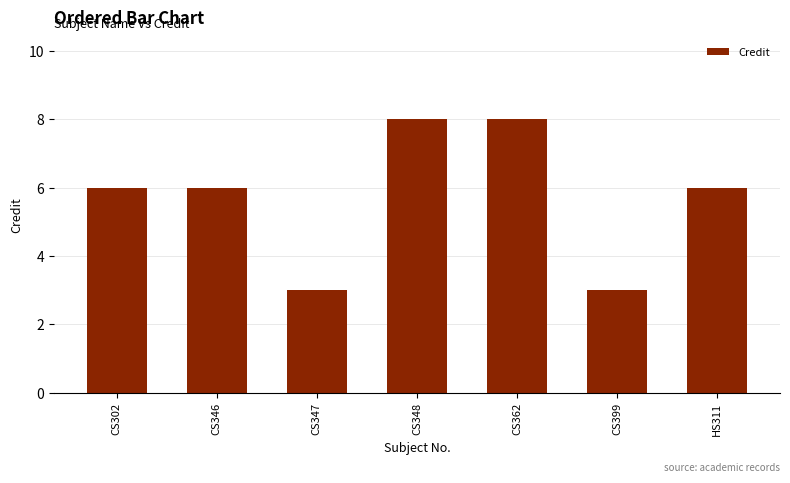

Count the number of categories in the chart.

7